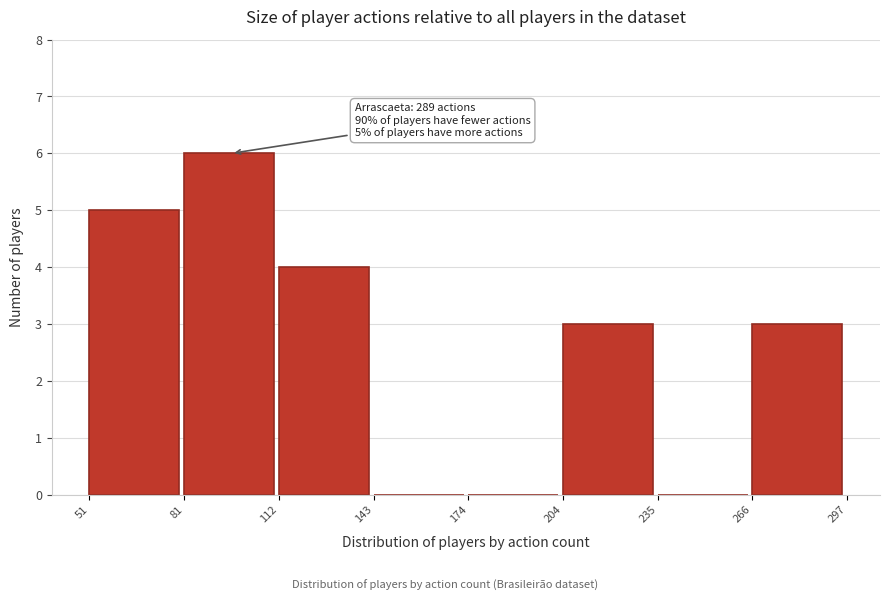

Over which range of the x-axis is the bar tallest?

81 to 112